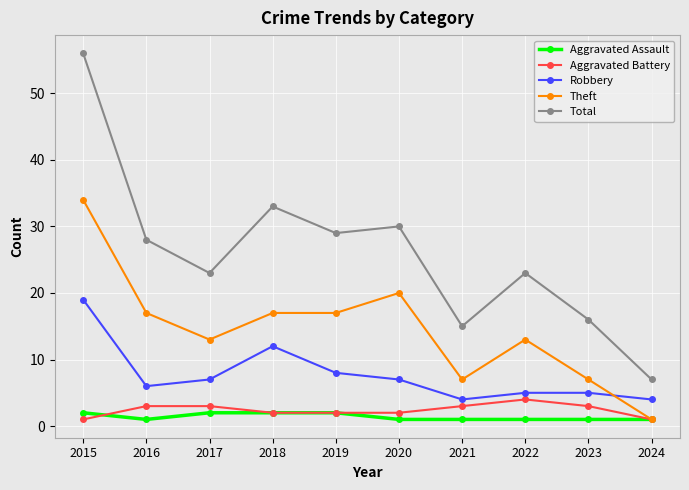

Reading left to right, extract all data points from this chart.

Aggravated Assault: 2	1	2	2	2	1	1	1	1	1
Aggravated Battery: 1	3	3	2	2	2	3	4	3	1
Robbery: 19	6	7	12	8	7	4	5	5	4
Theft: 34	17	13	17	17	20	7	13	7	1
Total: 56	28	23	33	29	30	15	23	16	7